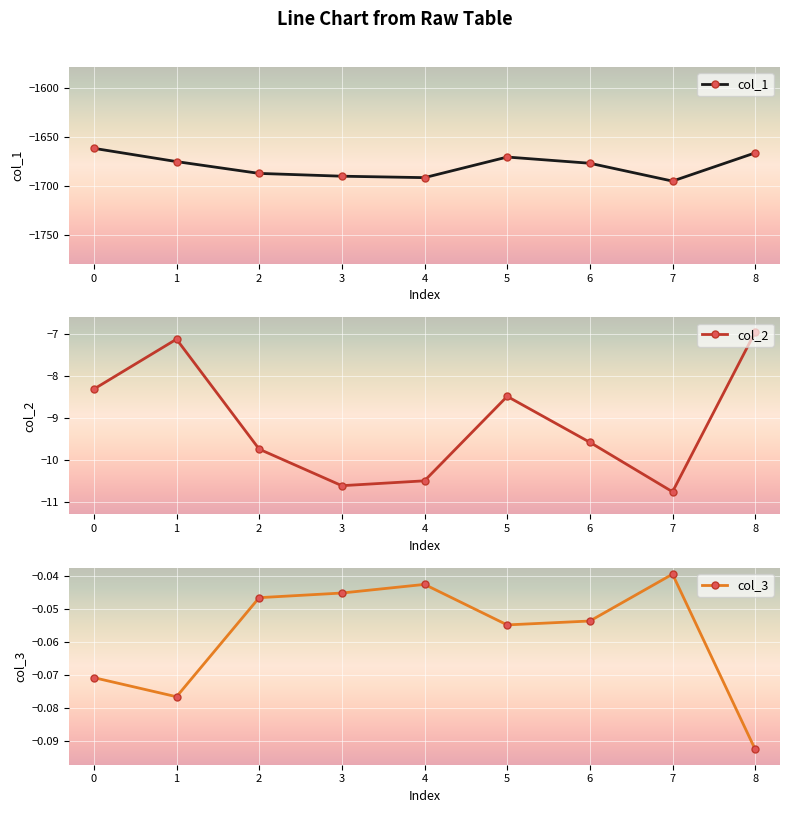

Is it true that col_3 equals -0.0 at 0?

False